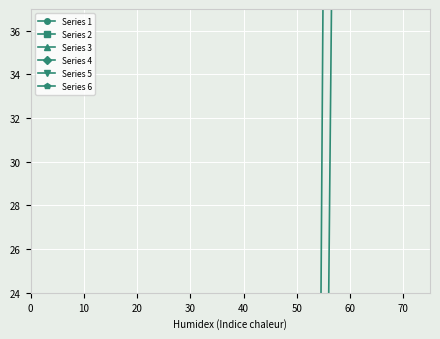

Which series has the largest total across all categories?

Series 2